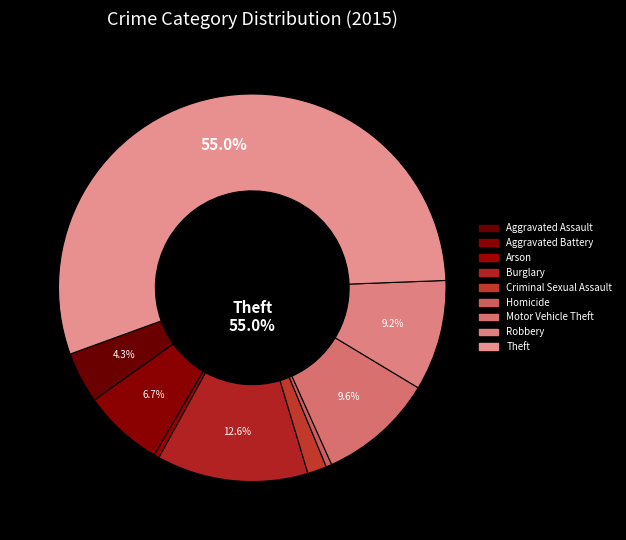

To the nearest percent, what percentage of the pie is Theft?

55%